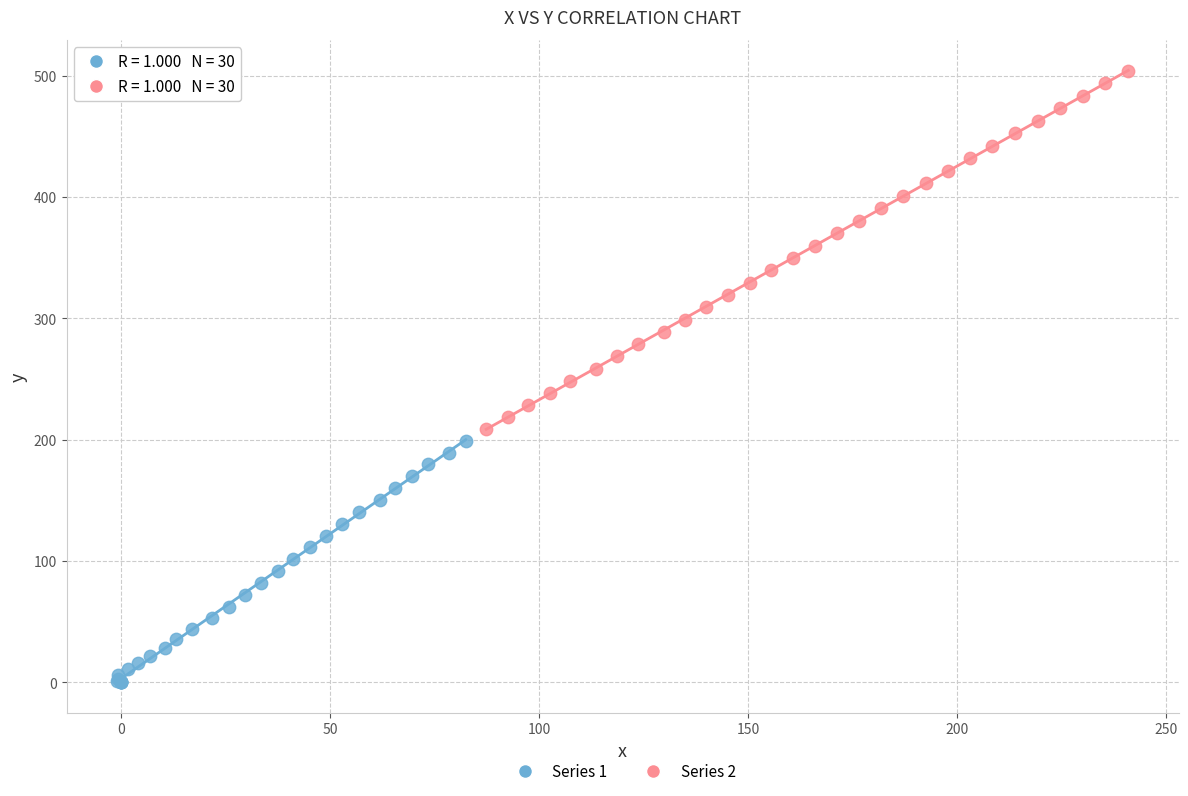

Which series contains the highest Y value?

Series 2